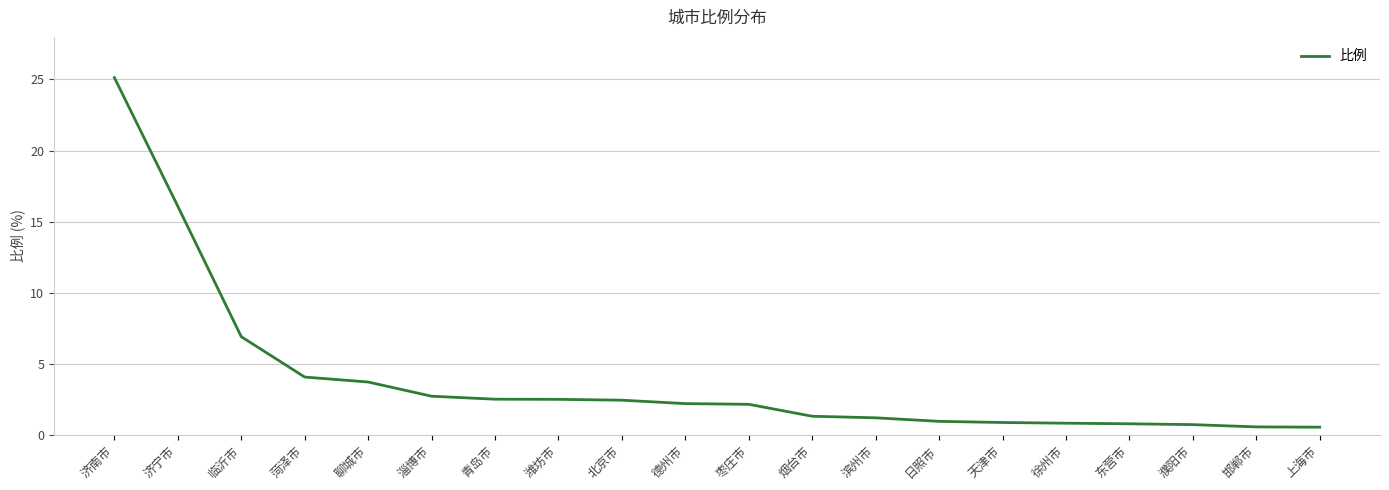

What is the difference between the maximum and minimum values?

24.6